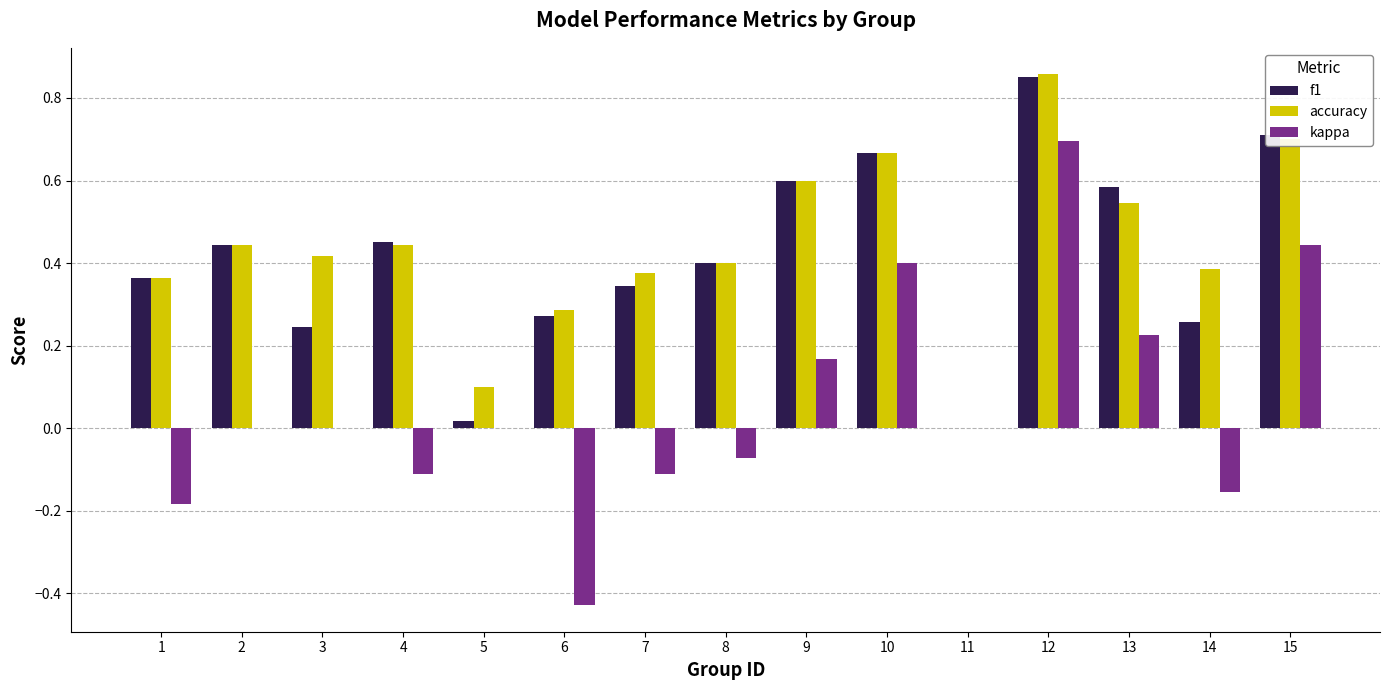

Is the value of f1 at 1 greater than the value of accuracy at 13?

No